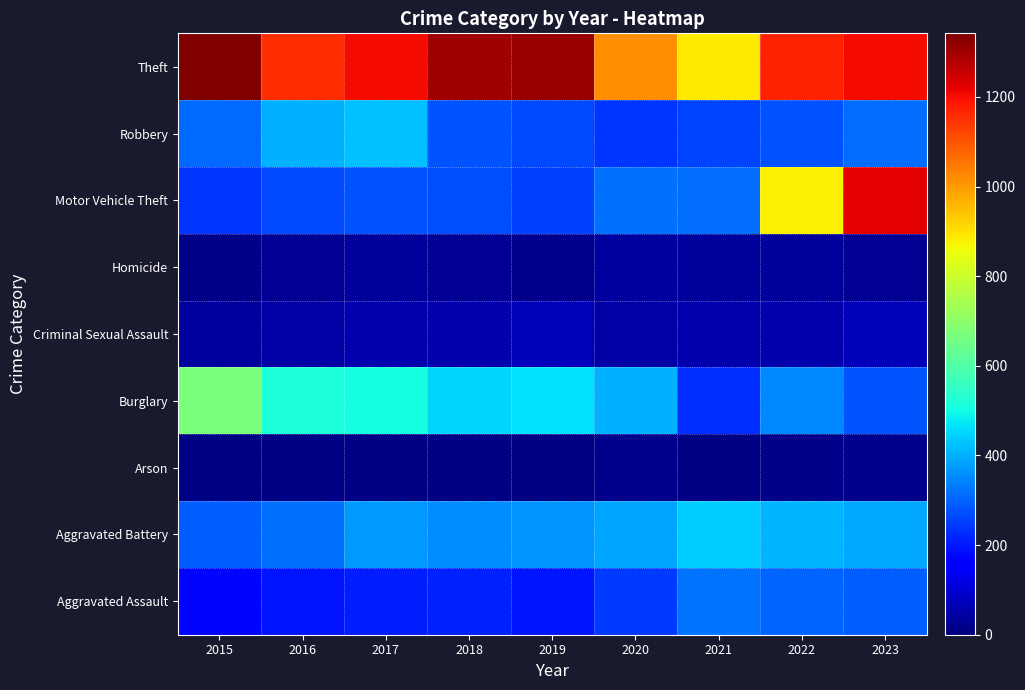

List the series in order of their peak value, lowest first.

Arson, Homicide, Criminal Sexual Assault, Aggravated Assault, Robbery, Aggravated Battery, Burglary, Motor Vehicle Theft, Theft